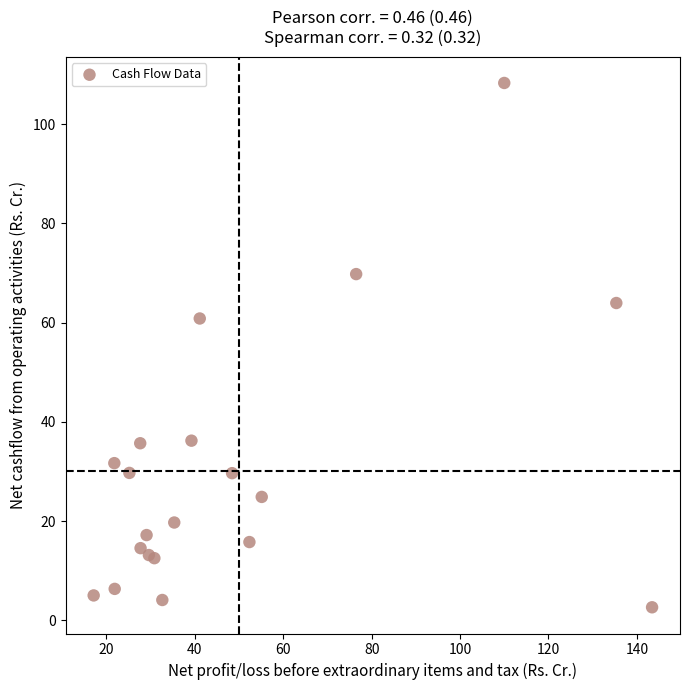

What Y value in the scatter plot is closest to 55?

60.9